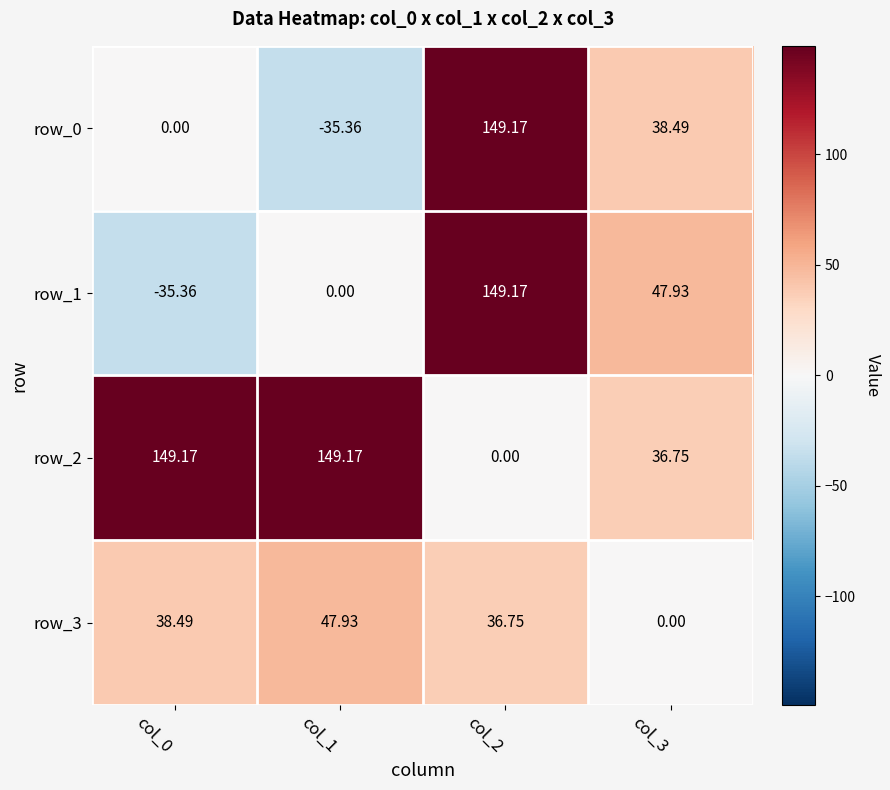

What is the difference between the maximum and minimum values in the row_2 series?

149.2